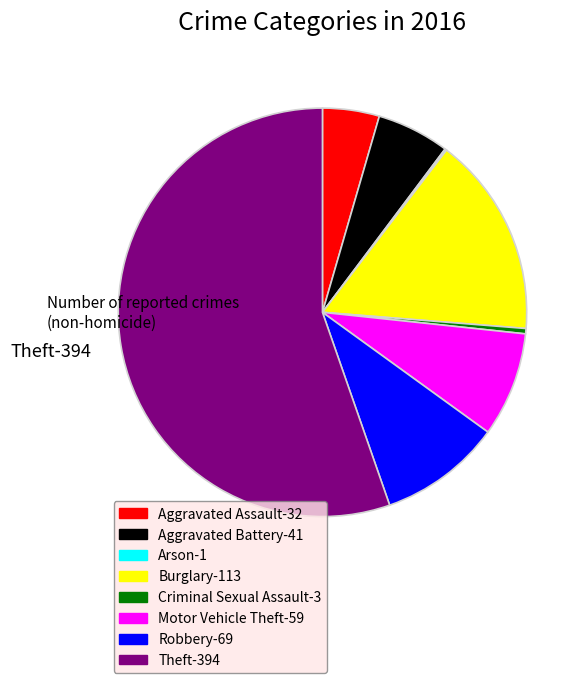

Does any single category account for the majority?

Yes